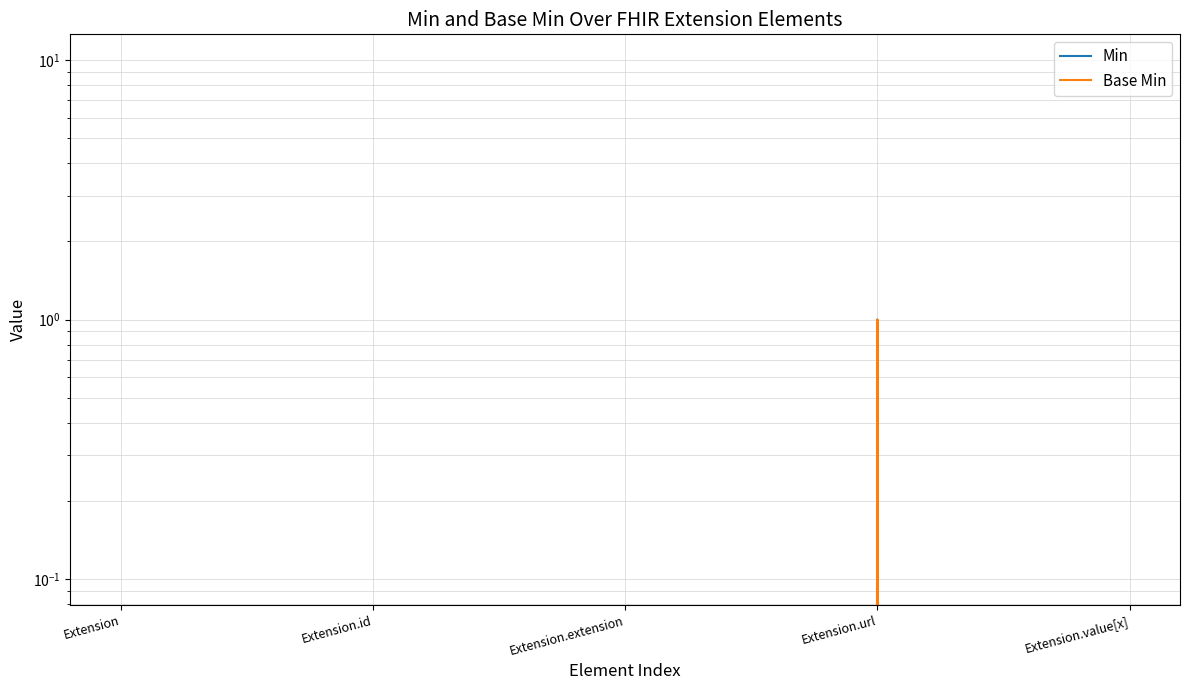

True or false: Base Min and Min cross at least once.

False